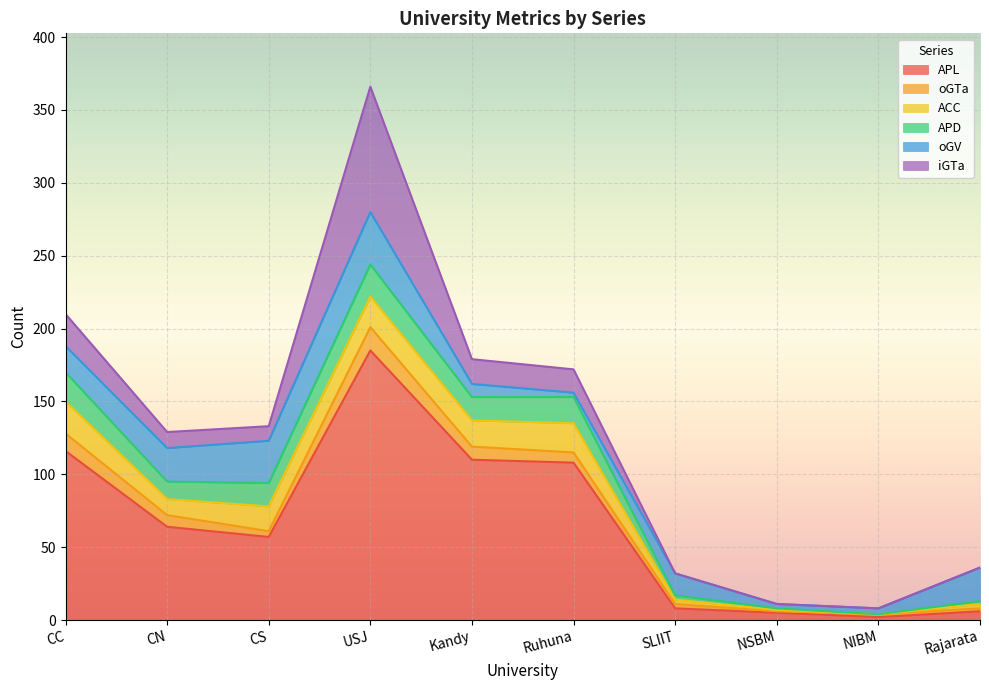

What is the sum of all oGTa values?

64